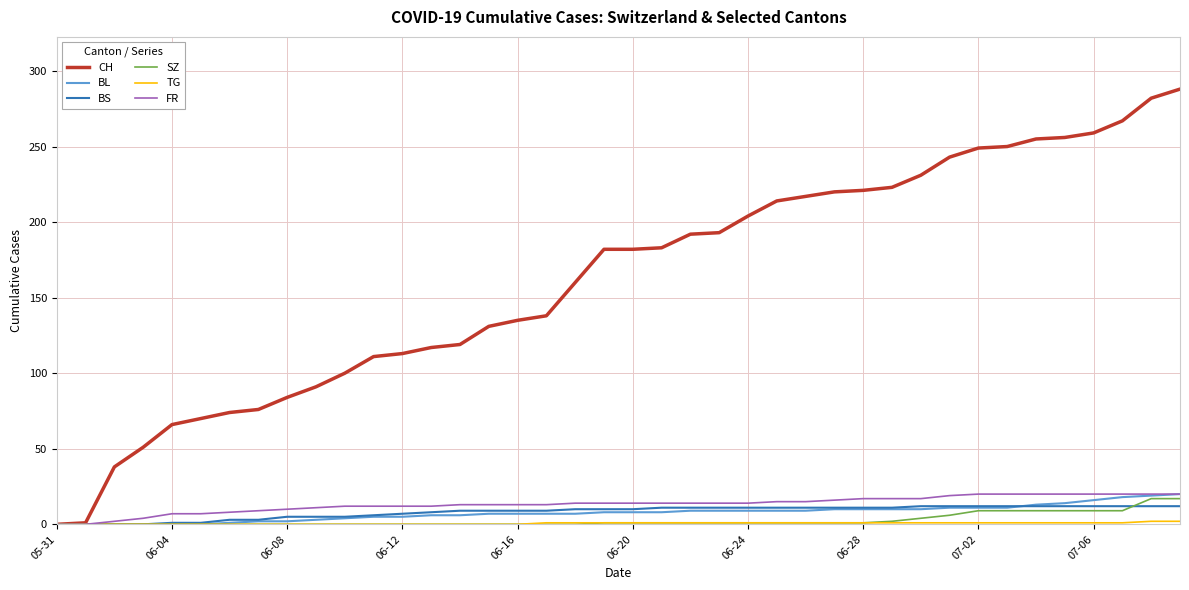

Which series has the largest range (max minus min)?

CH